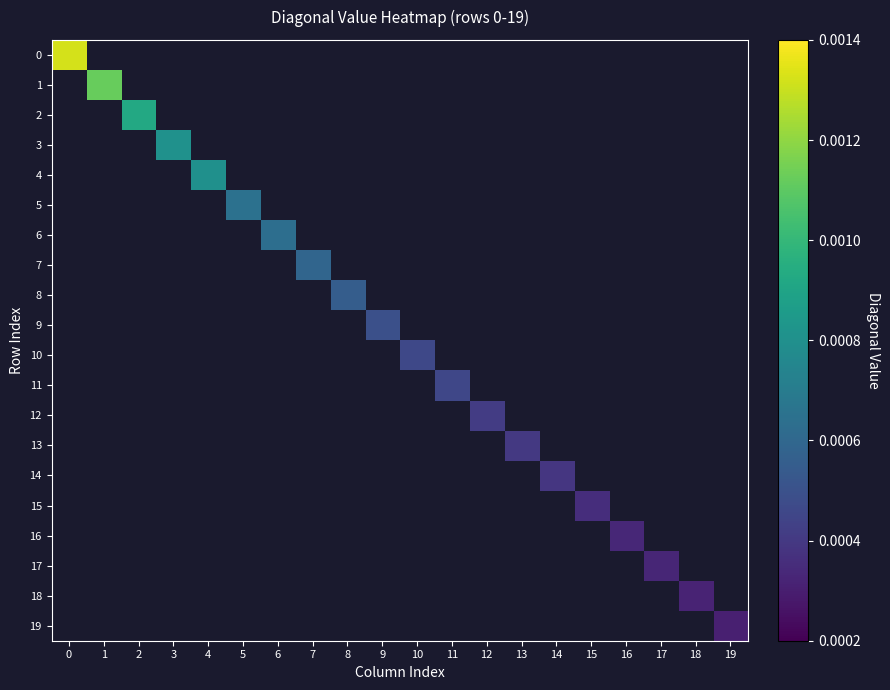

Between 4 and 6, which series saw the biggest shift?

4